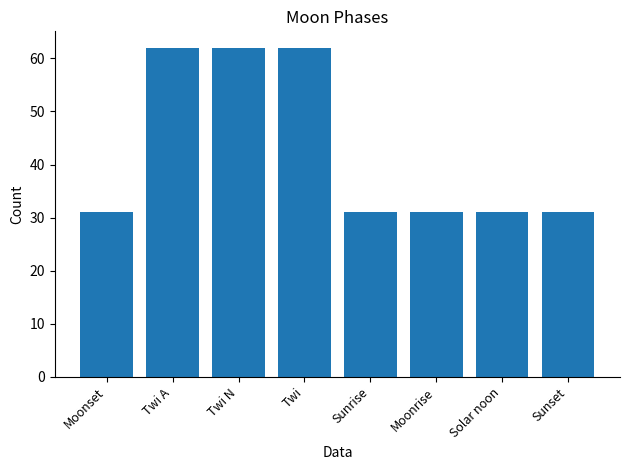

What is the smallest value displayed?

31